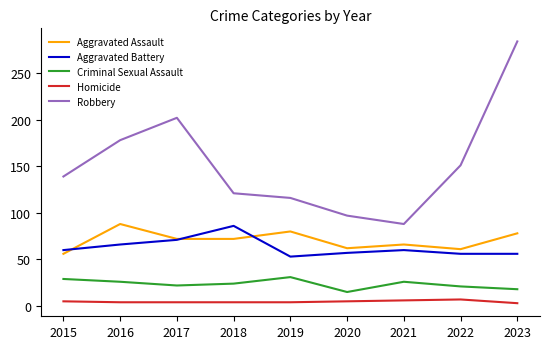

What are all the series names shown in the legend?

Aggravated Assault, Aggravated Battery, Criminal Sexual Assault, Homicide, Robbery